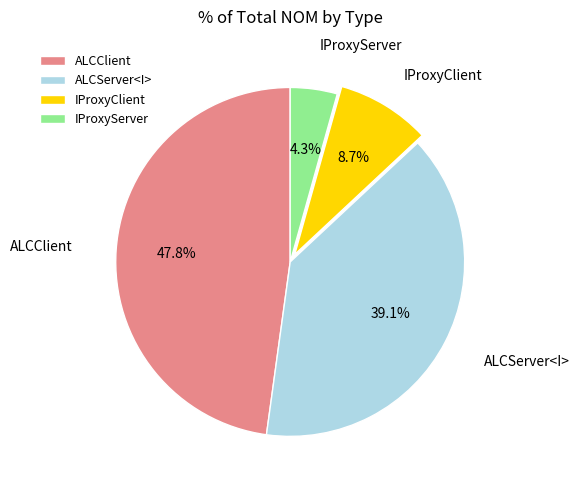

Rank the categories by value from highest to lowest.

ALCClient, ALCServer<I>, IProxyClient, IProxyServer